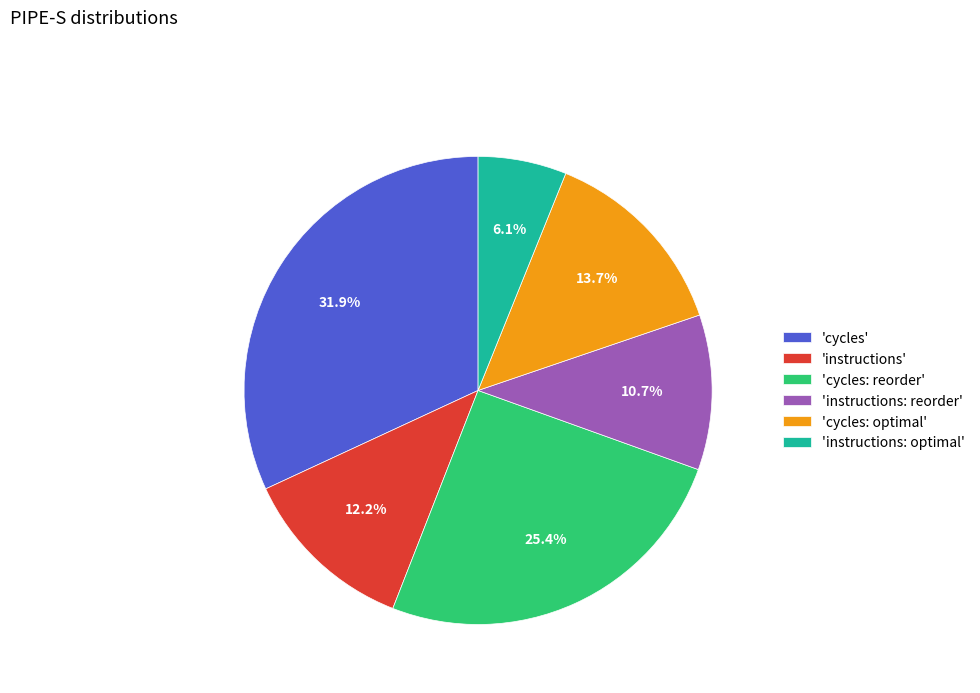

Which has a higher value, 'instructions: reorder' or 'cycles: reorder'?

'cycles: reorder'